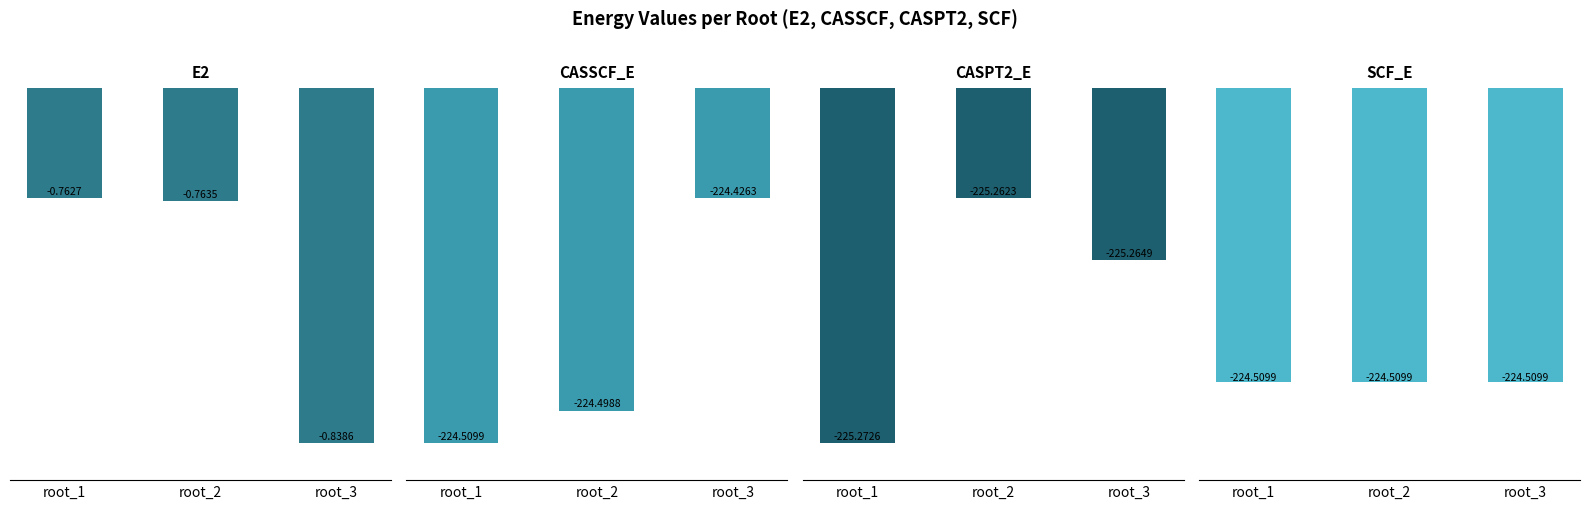

How many bars are there in total?

12